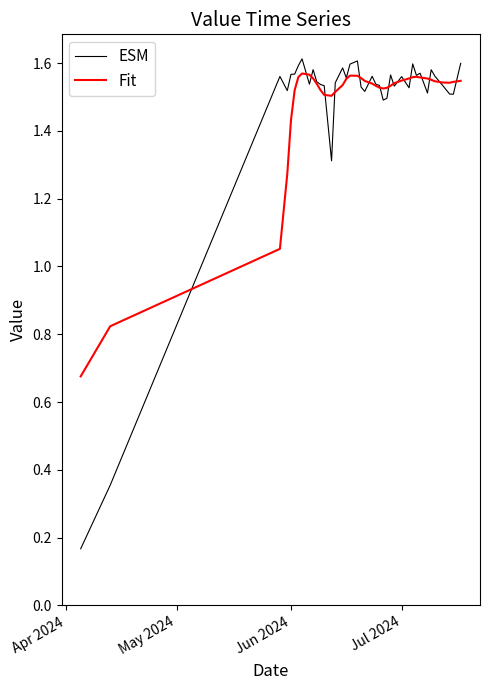

Which series has the largest range (max minus min)?

ESM